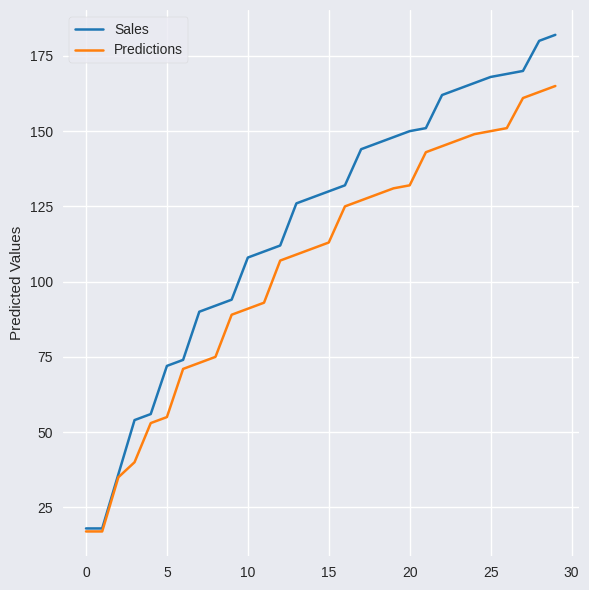

Rank the series by their maximum value, from highest to lowest.

Sales, Predictions